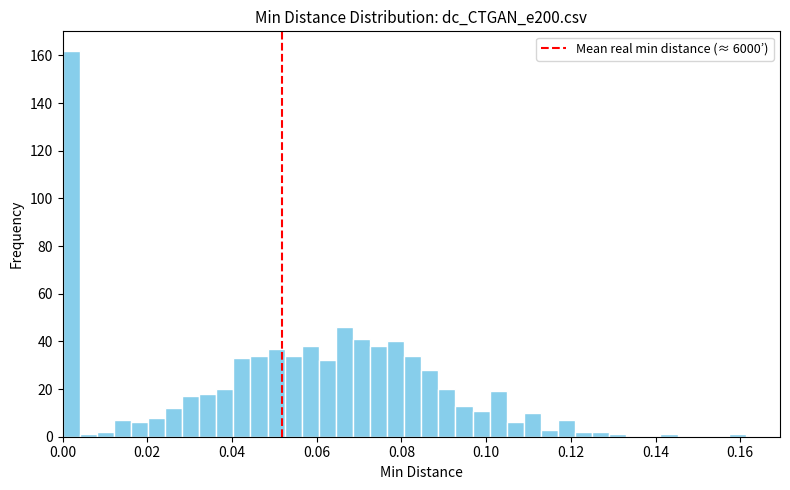

Read against the x-axis, roughly where is the centre of the tallest bar?

0.002